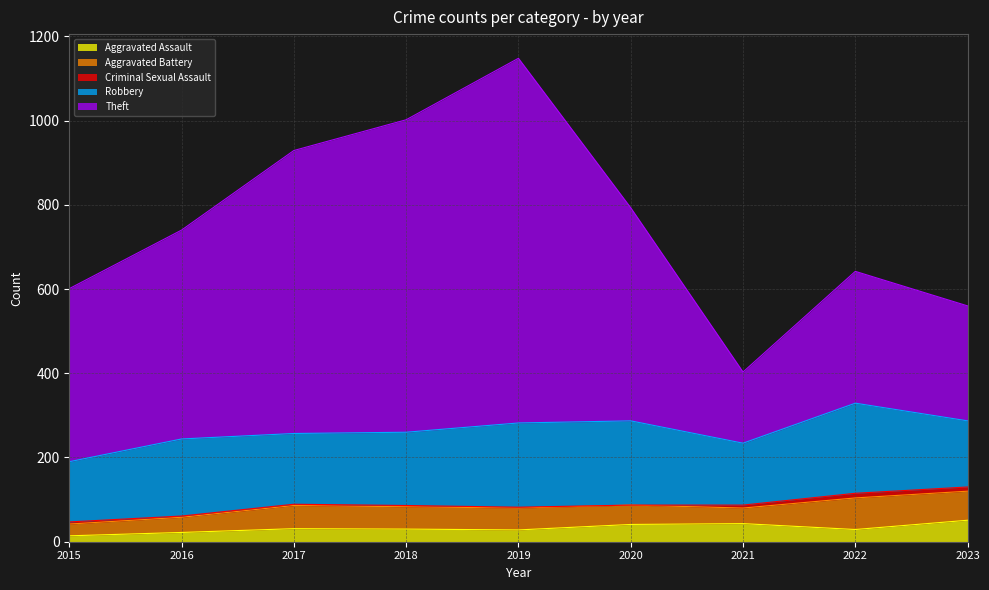

Which has a higher value, 2017 or 2023?

2023